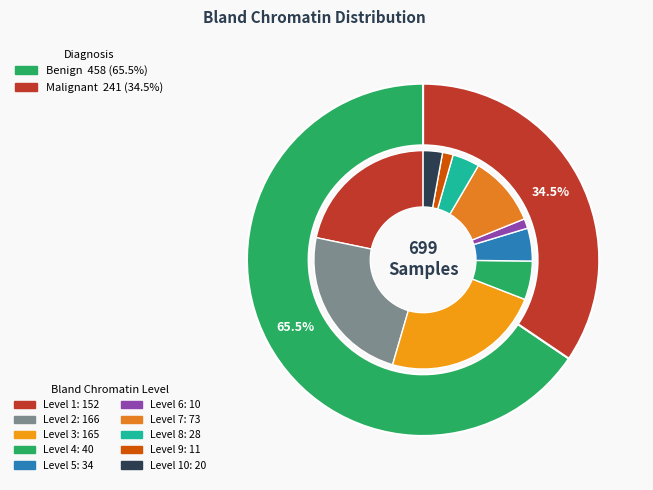

Does any single category account for the majority?

No